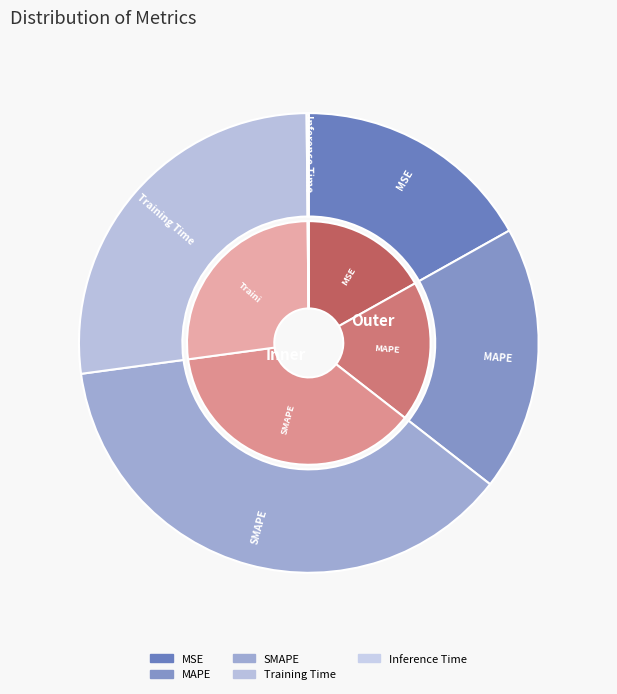

How many slices are in this pie chart?

5